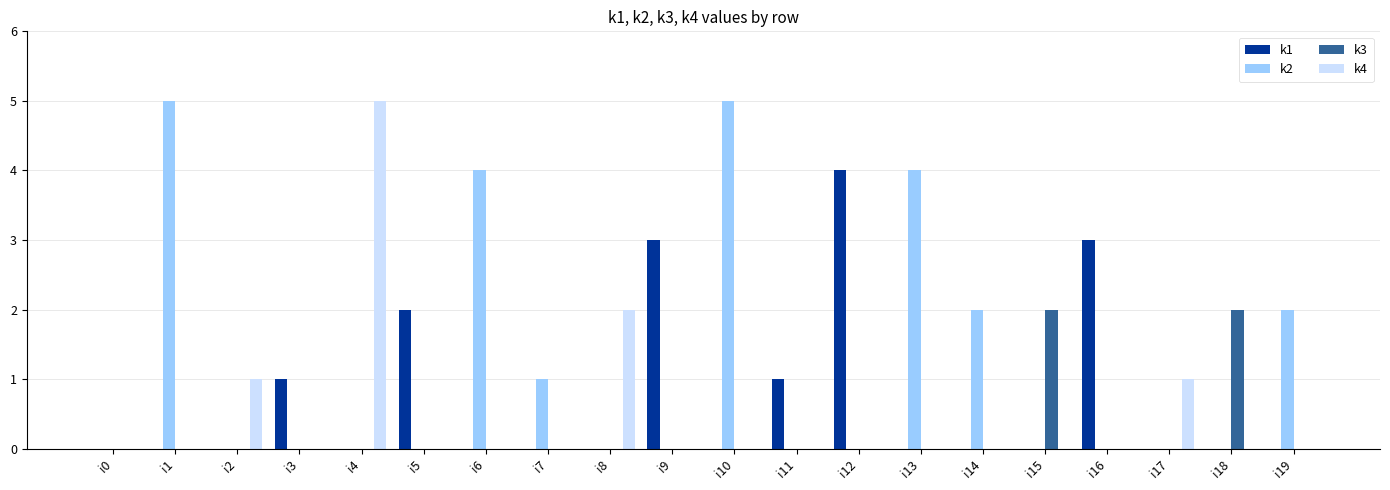

What is the maximum value shown in the chart?

5